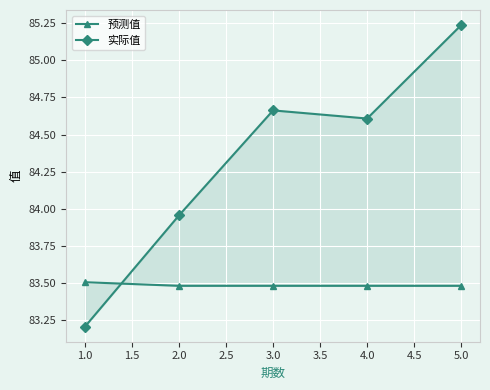

Which series has the widest spread of values?

实际值